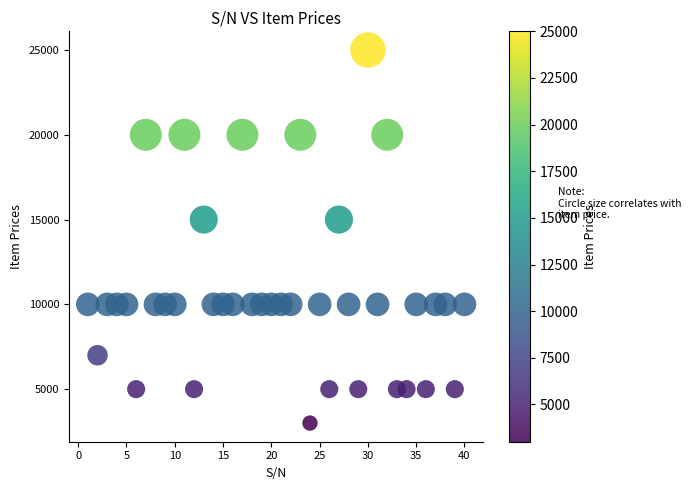

What is the range of Y values (max minus min)?

22000